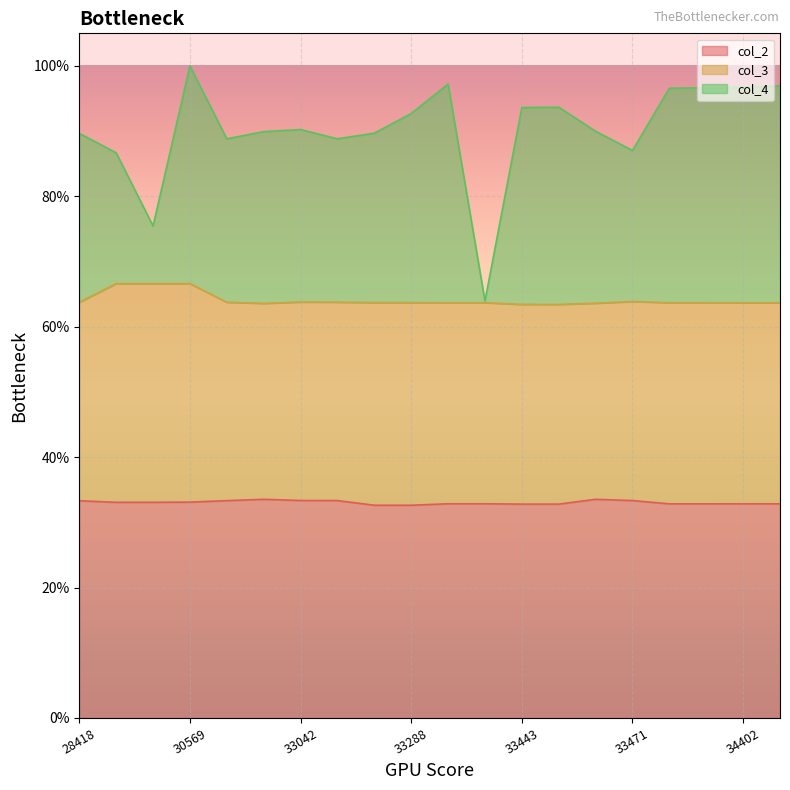

List the labels in order of col_2 value, largest first.

31300, 33446, 33042, 33471, 33060, 31299, 28418, 30569, 30417, 30076, 33342, 33343, 34402, 34403, 33968, 33969, 33443, 33444, 33288, 33287